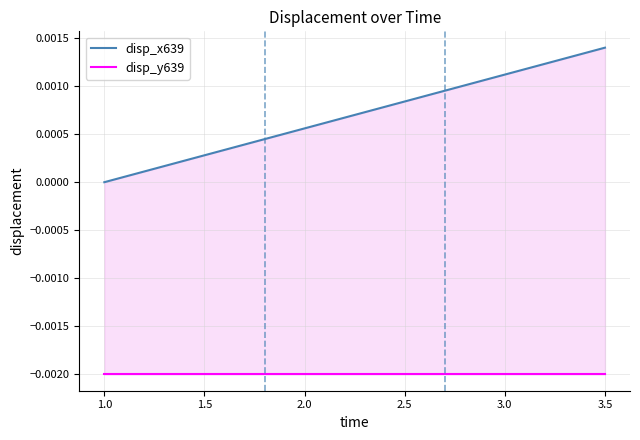

Rank the series by their average value, from highest to lowest.

disp_x639, disp_y639